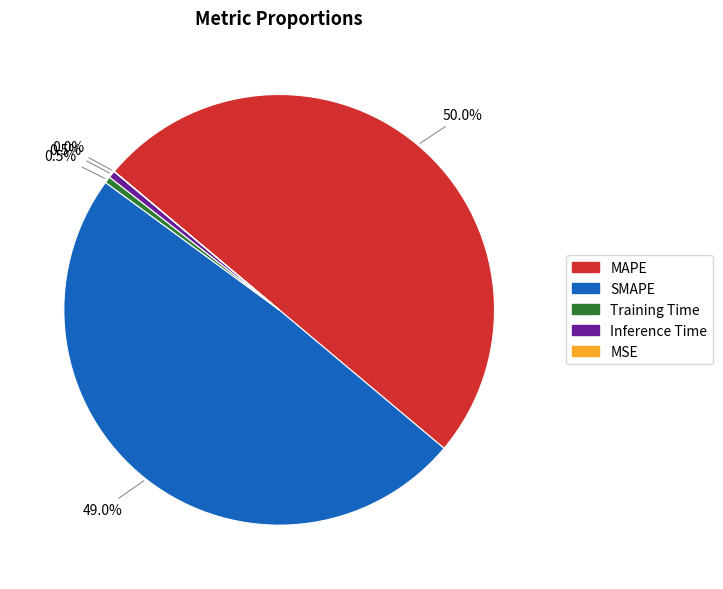

Combined, what portion of the pie is Inference Time and MAPE?

50.5%